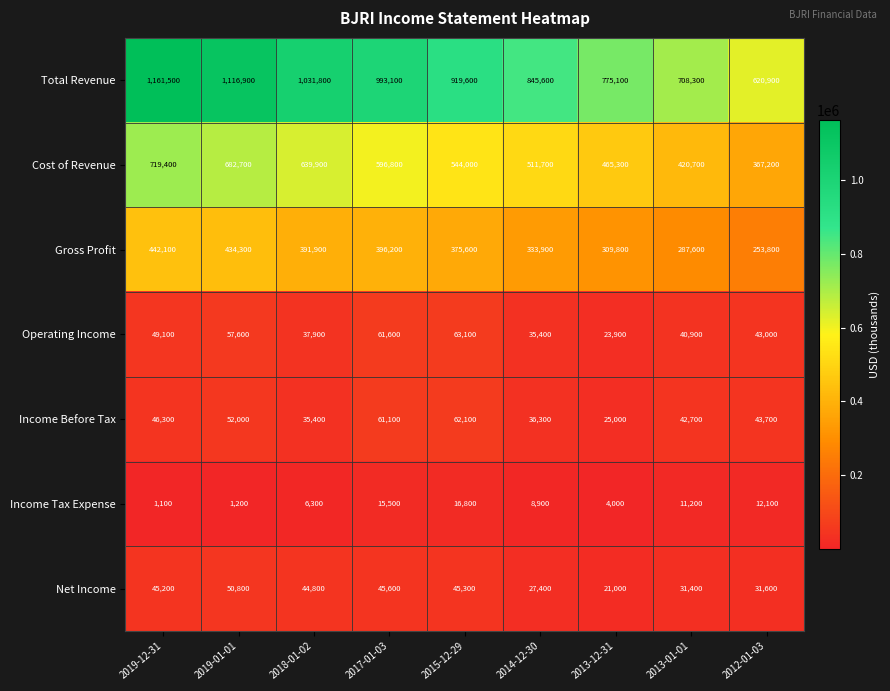

Rank the series at 2017-01-03 from highest to lowest value.

Total Revenue, Cost of Revenue, Gross Profit, Operating Income, Income Before Tax, Net Income, Income Tax Expense